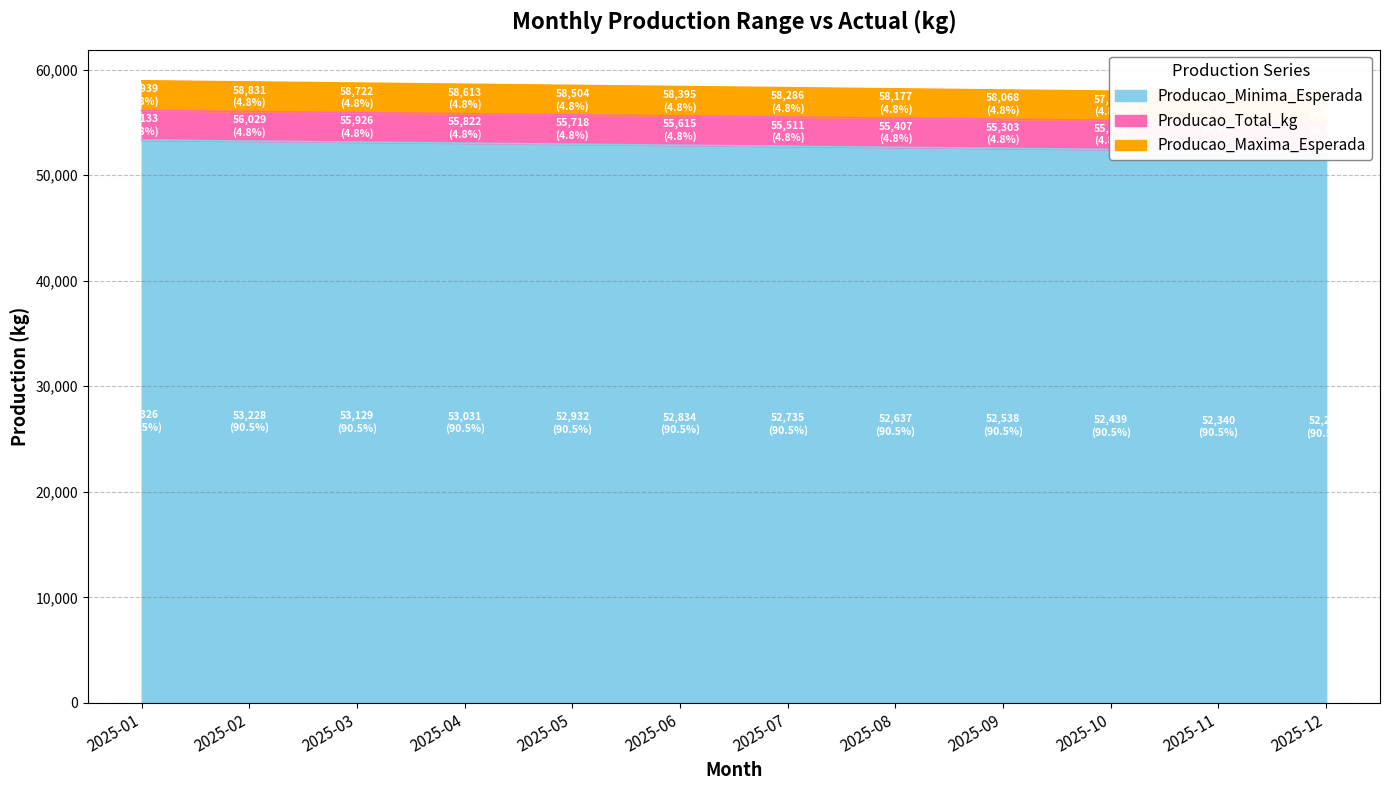

At which label does Producao_Minima_Esperada reach its minimum?

2025-12